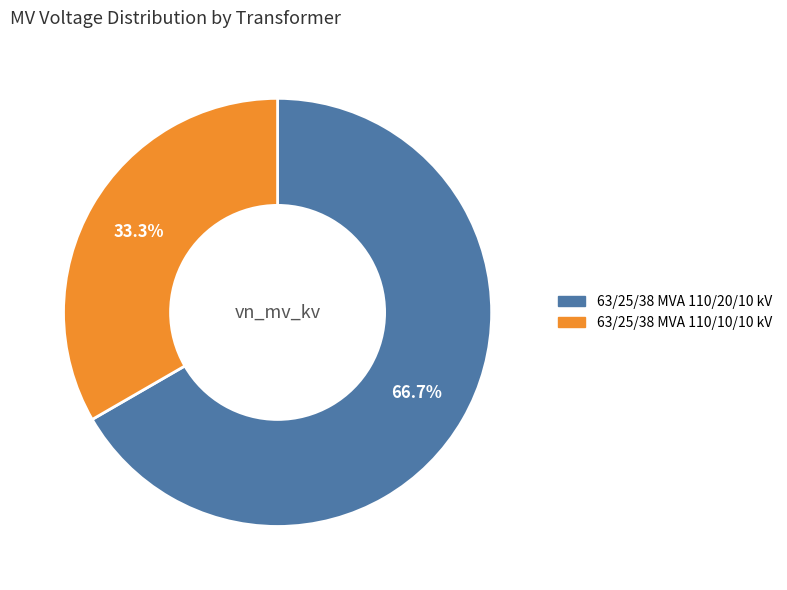

Is it true that 63/25/38 MVA 110/10/10 kV is 25% of the pie?

False